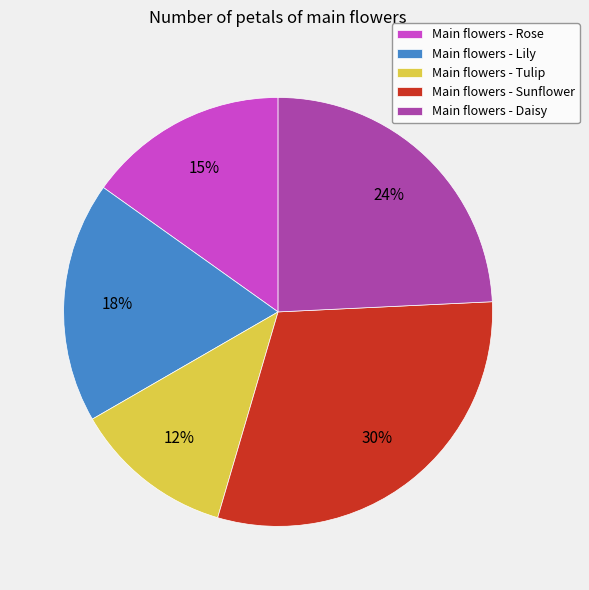

To the nearest percent, what portion does Main flowers - Sunflower represent?

30%